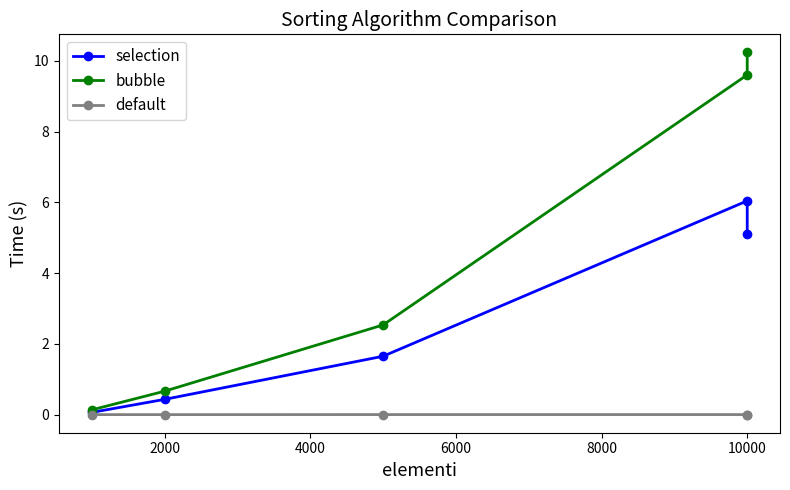

How many interior local peaks does the selection series have?

1